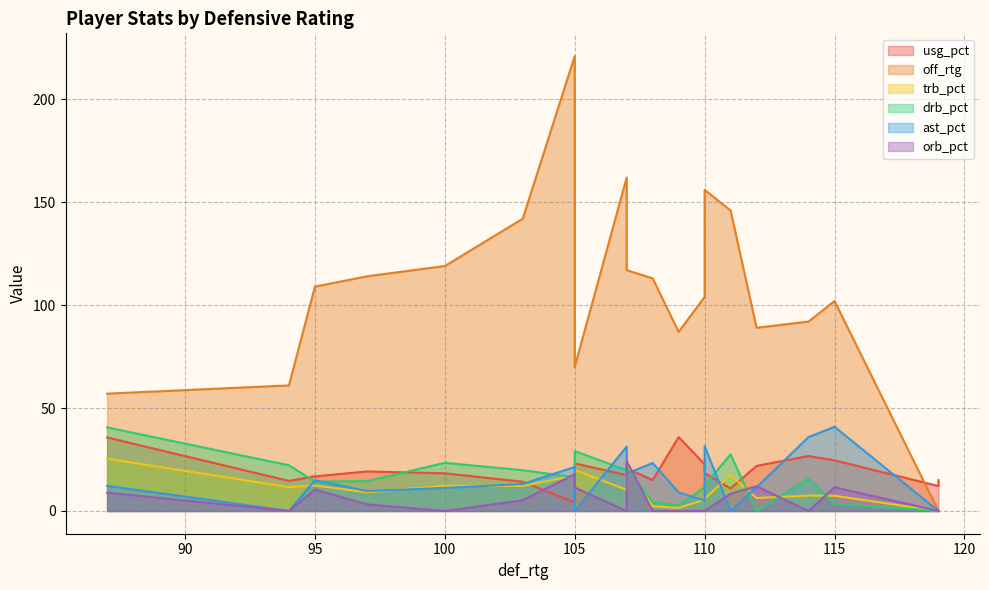

At how many categories does at least one series exceed 131?

5